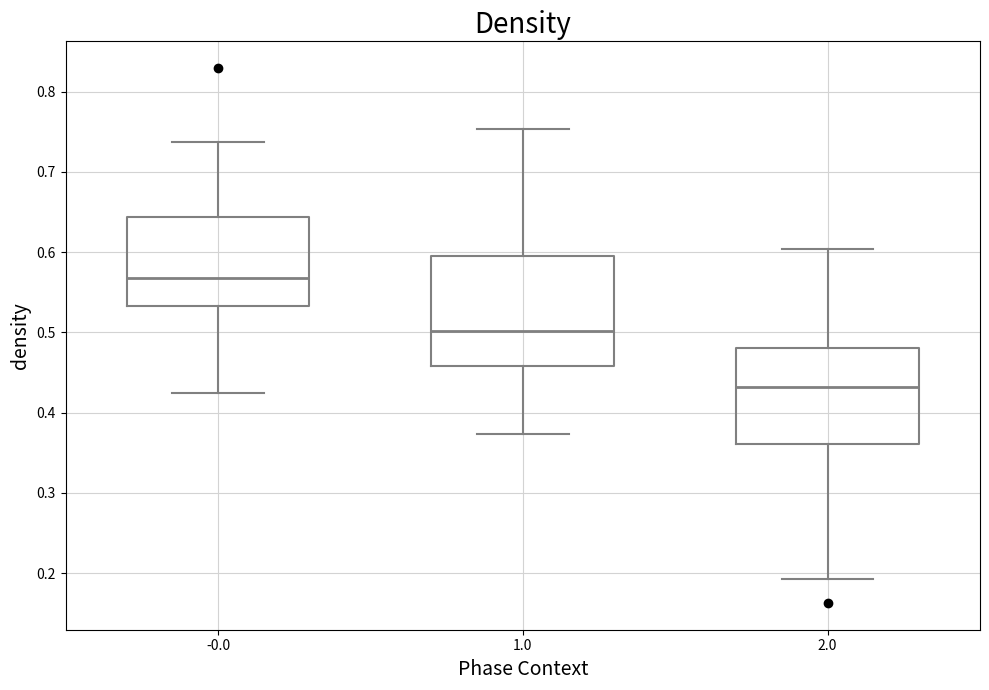

Reading left to right, read every box against the y-axis: the position of its median line, the range the box covers, and the ends of its whiskers. The values are not printed on the chart, so give them approximately, as read against the axis.

-0.0: median 0.57, box 0.53 to 0.64, whiskers 0.42 to 0.74
1.0: median 0.50, box 0.46 to 0.60, whiskers 0.37 to 0.75
2.0: median 0.43, box 0.36 to 0.48, whiskers 0.19 to 0.60